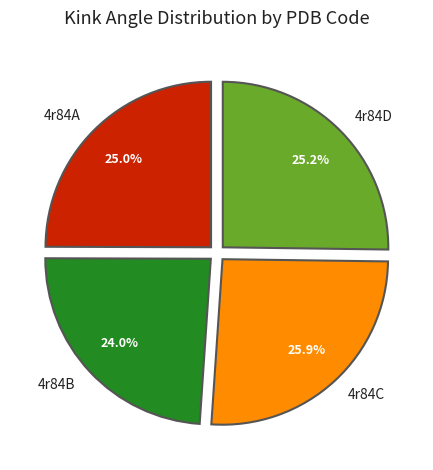

Is it true that 4r84D is 13% of the pie?

False